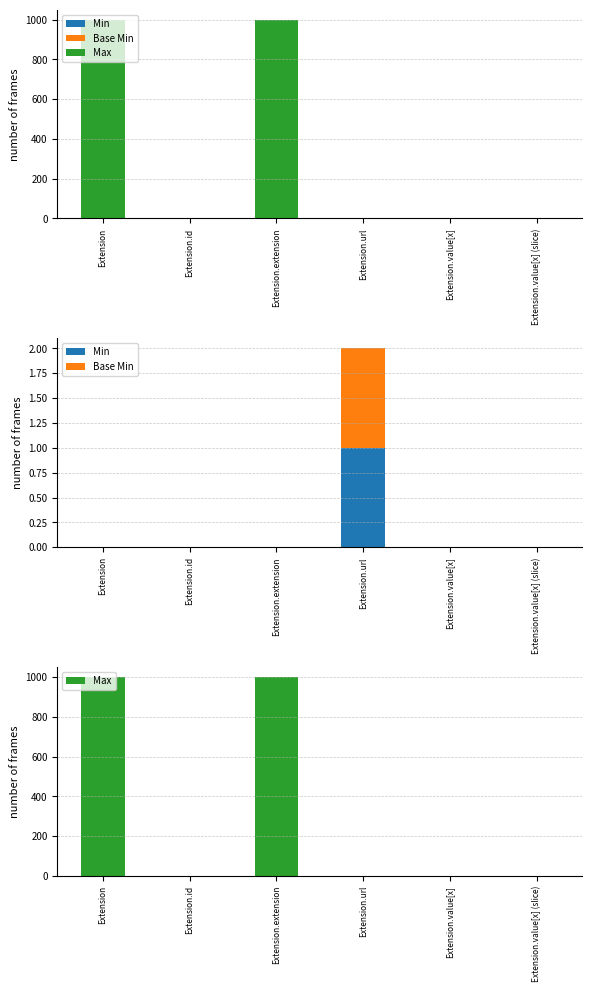

How many positive values does the Base Min series have?

1